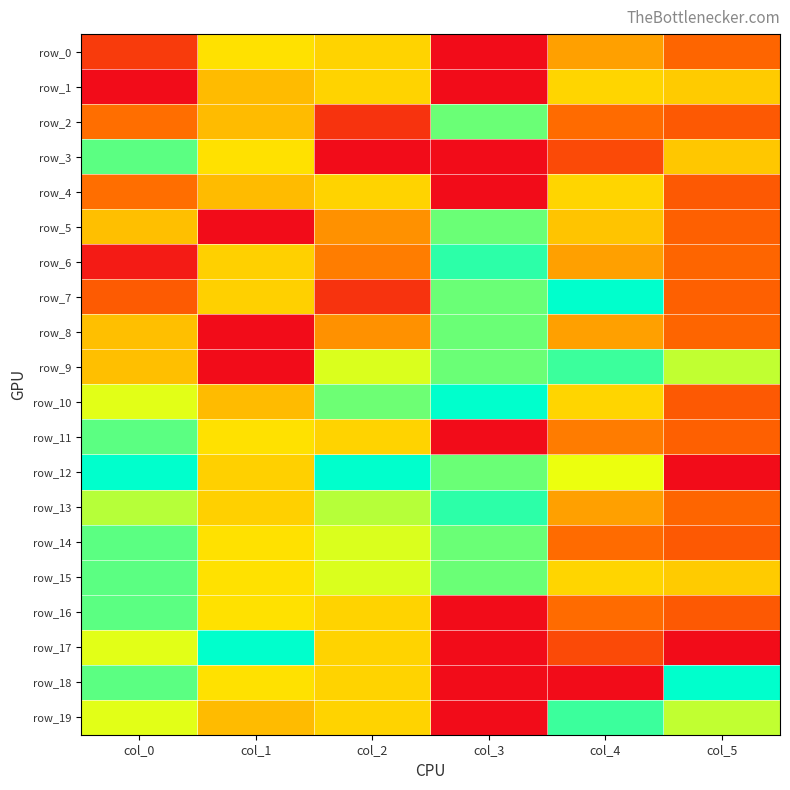

How many values in row_12 are above zero?

5